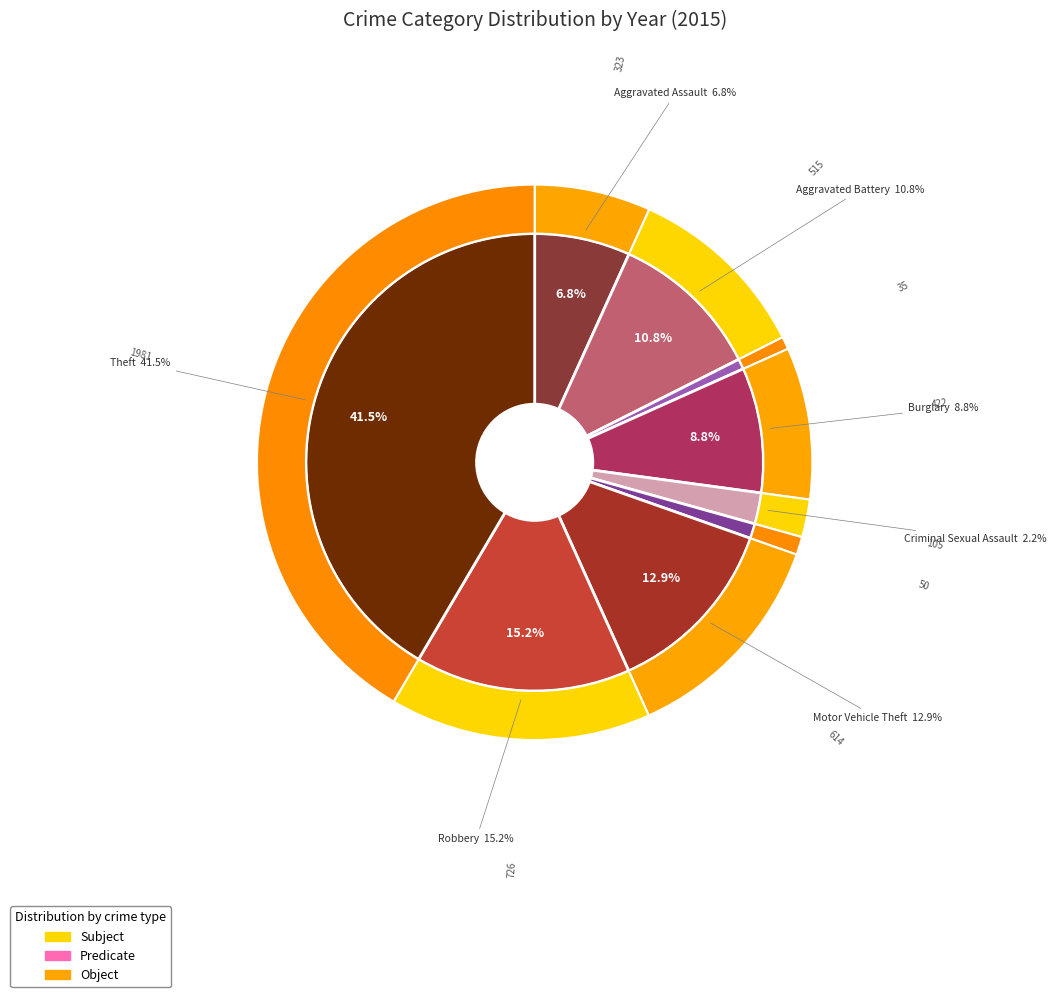

What percentage is the Aggravated Assault slice, to the nearest percent?

7%